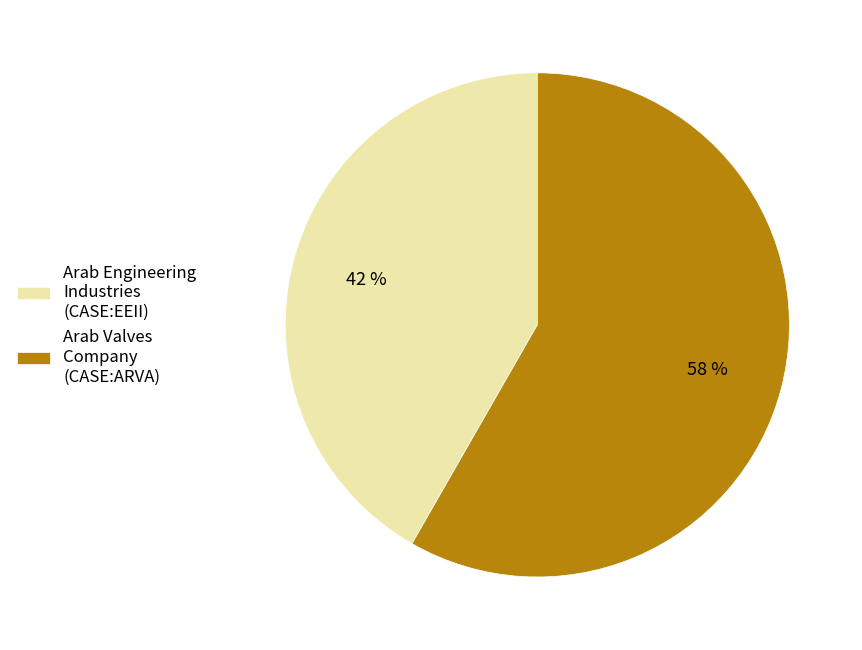

Does any single category account for the majority?

Yes